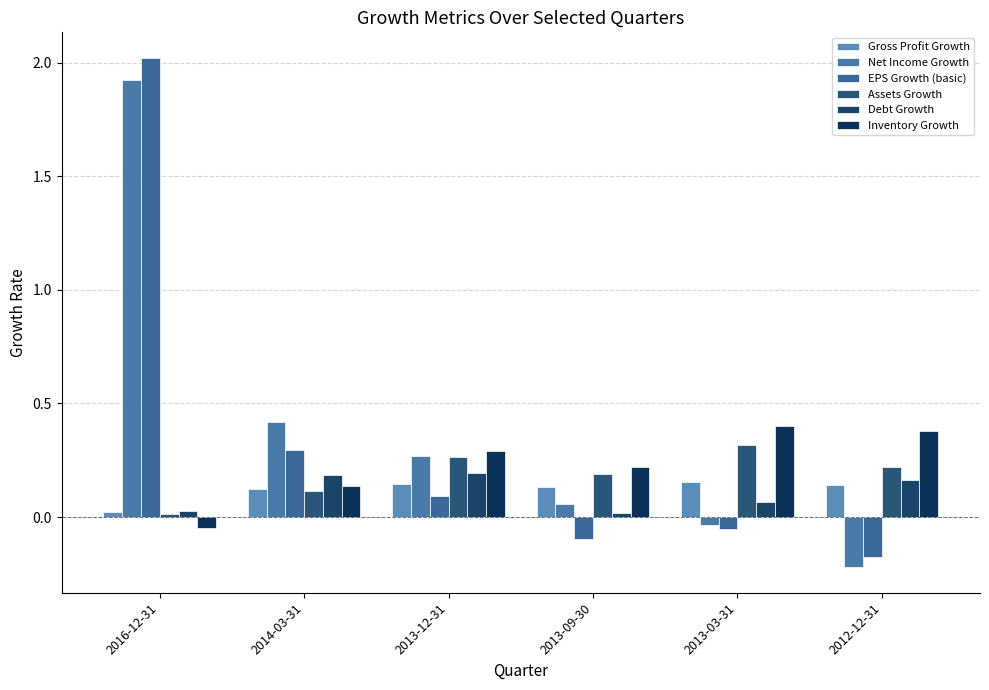

What is the difference between the highest and lowest values at 2016-12-31?

2.1